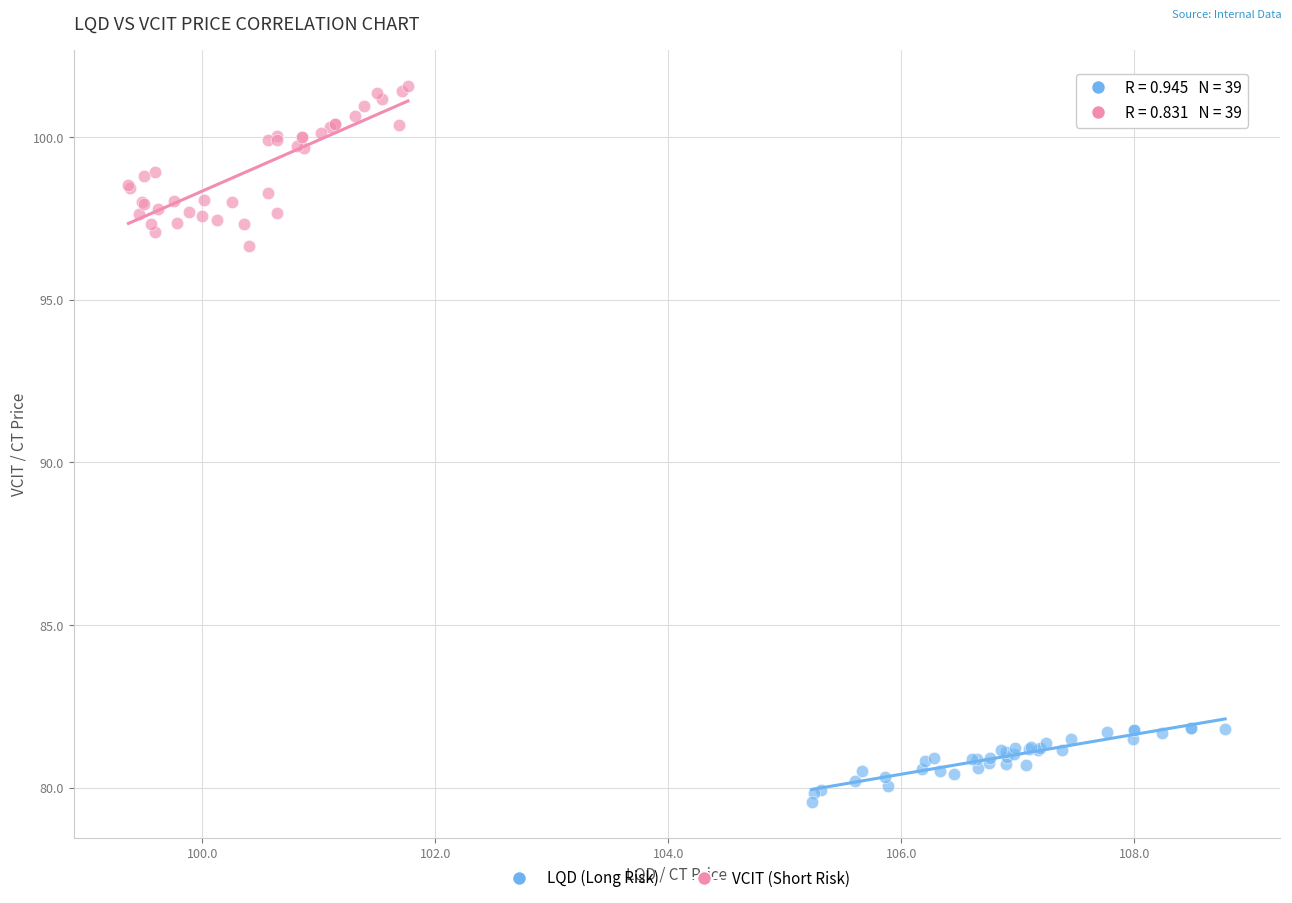

Which series contains the highest Y value?

VCIT (Short Risk)